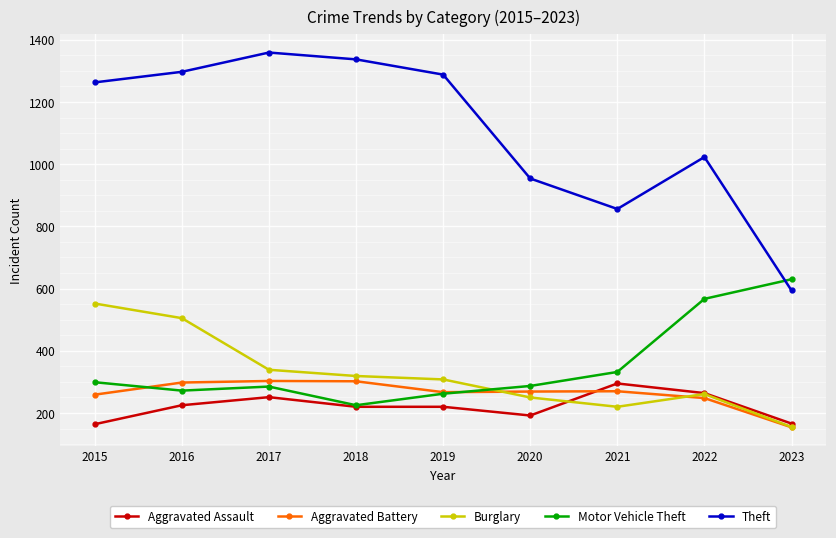

True or false: Aggravated Assault and Theft intersect in this chart.

False